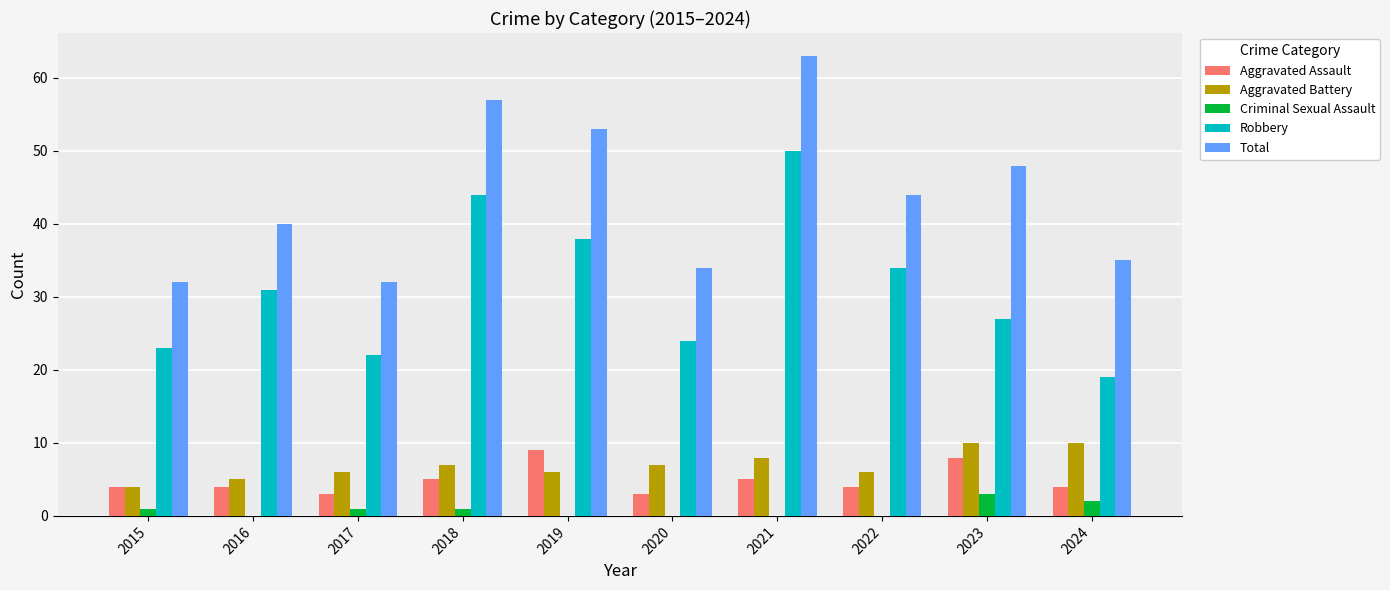

Reading left to right, list all the values displayed in this chart.

Aggravated Assault: 4	4	3	5	9	3	5	4	8	4
Aggravated Battery: 4	5	6	7	6	7	8	6	10	10
Criminal Sexual Assault: 1	0	1	1	0	0	0	0	3	2
Robbery: 23	31	22	44	38	24	50	34	27	19
Total: 32	40	32	57	53	34	63	44	48	35